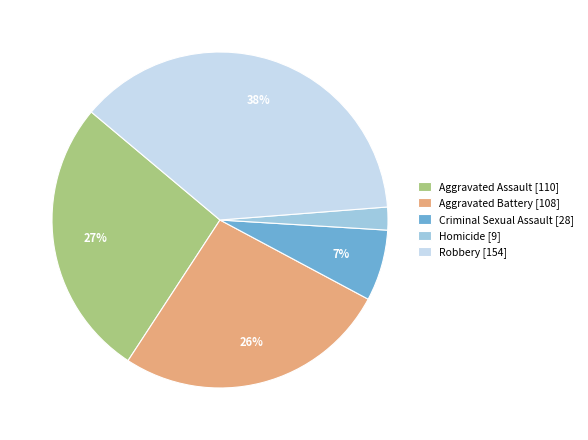

Does Aggravated Battery [108] represent more than half of the total?

No